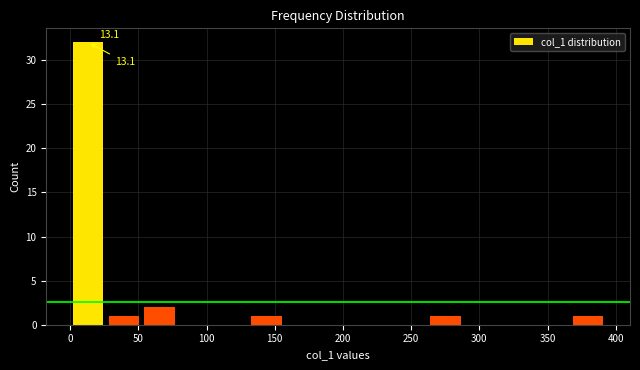

Which range on the x-axis has the tallest bar?

0 to 25